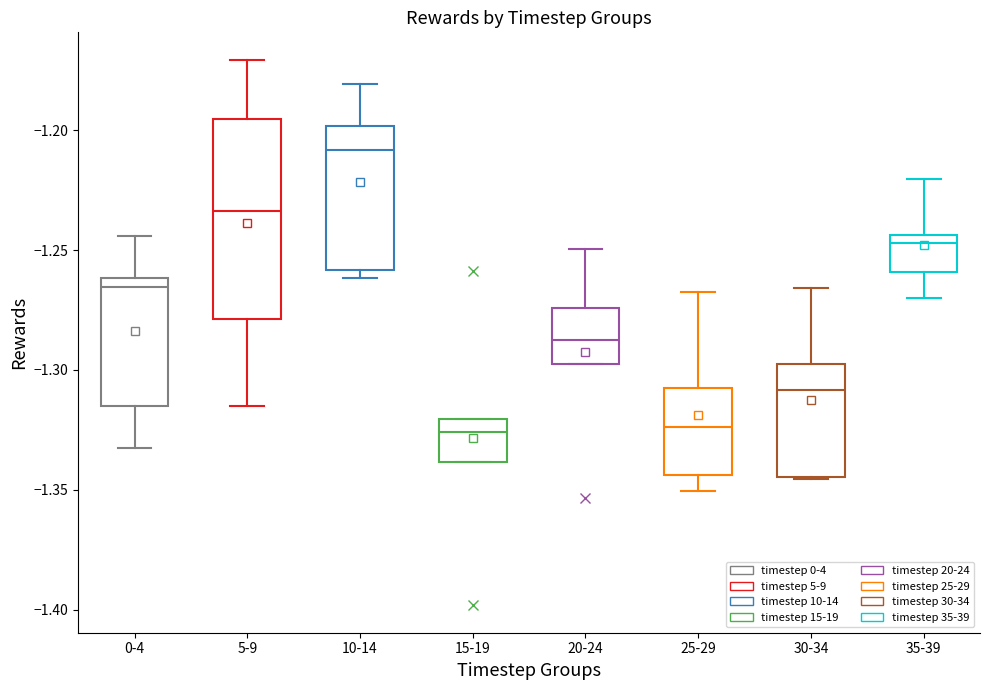

Reading left to right, transcribe this box plot: for each box, give where its median line is, the range the box spans, and where its two whiskers end, as read against the y-axis. The values are not printed on the chart, so give them approximately, as read against the axis.

0-4: median -1.265, box -1.315 to -1.260, whiskers -1.335 to -1.245
5-9: median -1.235, box -1.280 to -1.195, whiskers -1.315 to -1.170
10-14: median -1.210, box -1.260 to -1.200, whiskers -1.260 (just below the box's lower edge) to -1.180
15-19: median -1.325, box -1.340 to -1.320, whiskers -1.340 to -1.320
20-24: median -1.290, box -1.300 to -1.275, whiskers -1.300 to -1.250
25-29: median -1.325, box -1.345 to -1.305, whiskers -1.350 to -1.265
30-34: median -1.310, box -1.345 to -1.300, whiskers -1.345 to -1.265
35-39: median -1.245 (just below the box's upper edge), box -1.260 to -1.245, whiskers -1.270 to -1.220